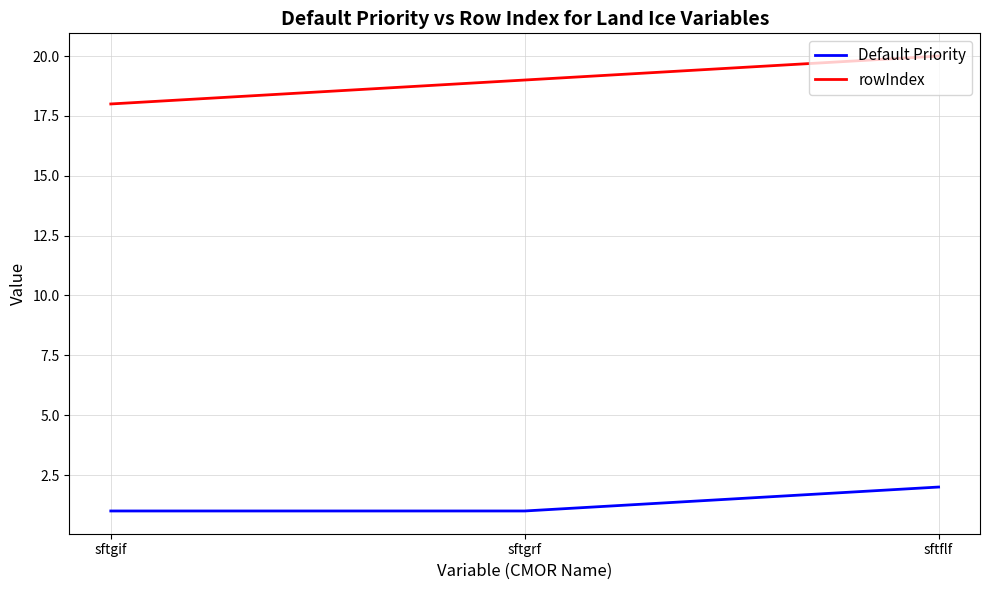

What is the sum of all Default Priority values?

4